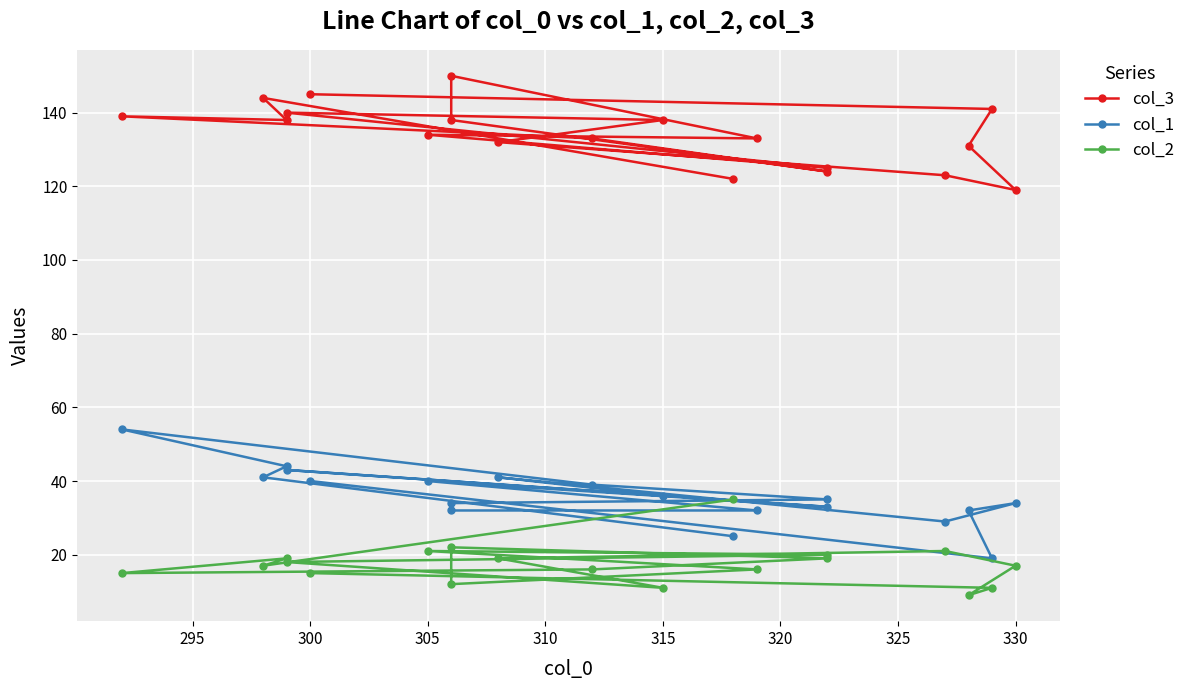

What is the lowest value of the col_3 series?

119